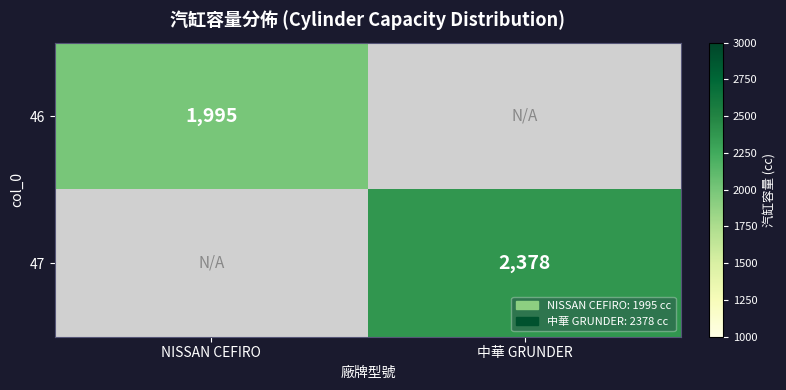

The value of 46 at NISSAN CEFIRO is 2652. True or false?

False